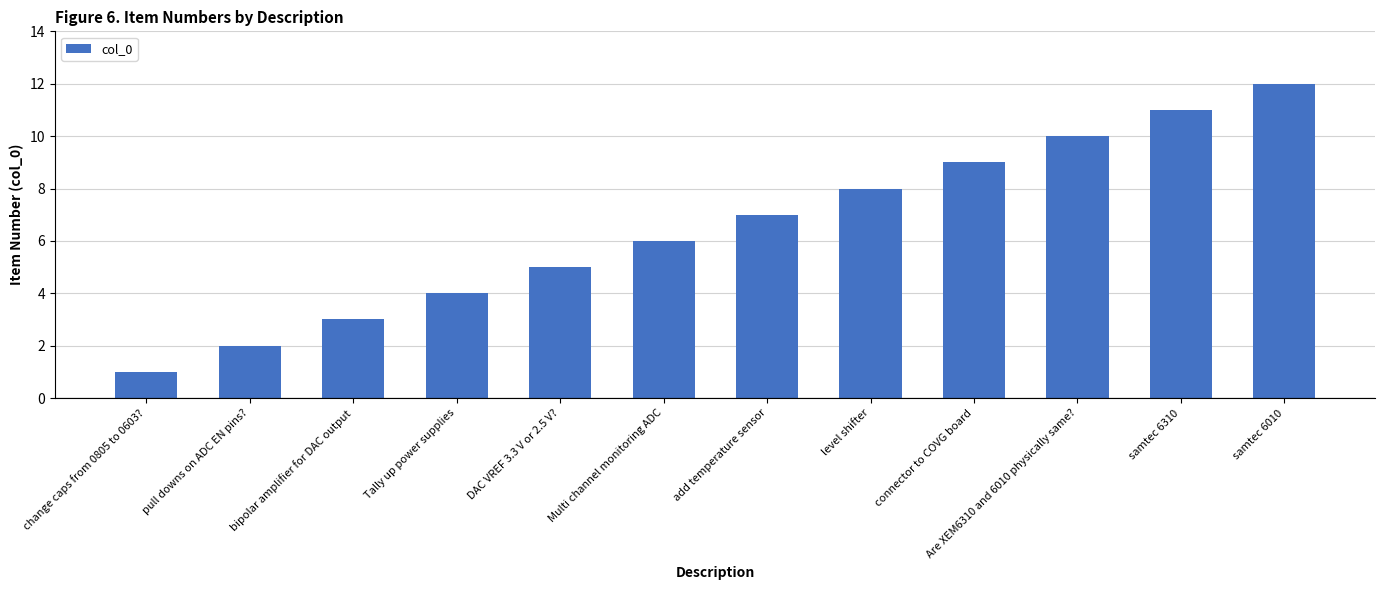

Which has a higher value, DAC VREF 3.3 V or 2.5 V? or change caps from 0805 to 0603??

DAC VREF 3.3 V or 2.5 V?